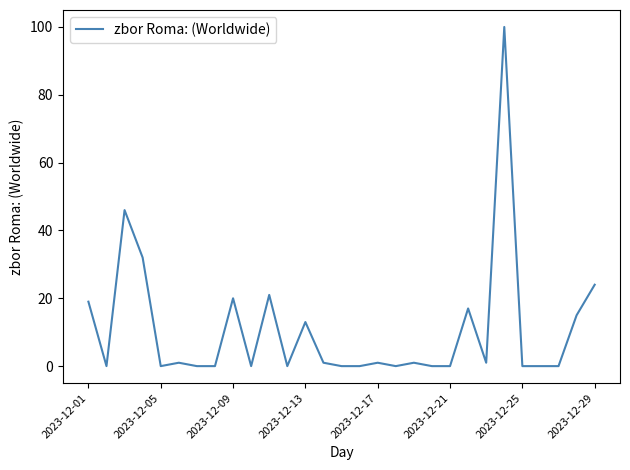

What is the greatest value displayed?

100